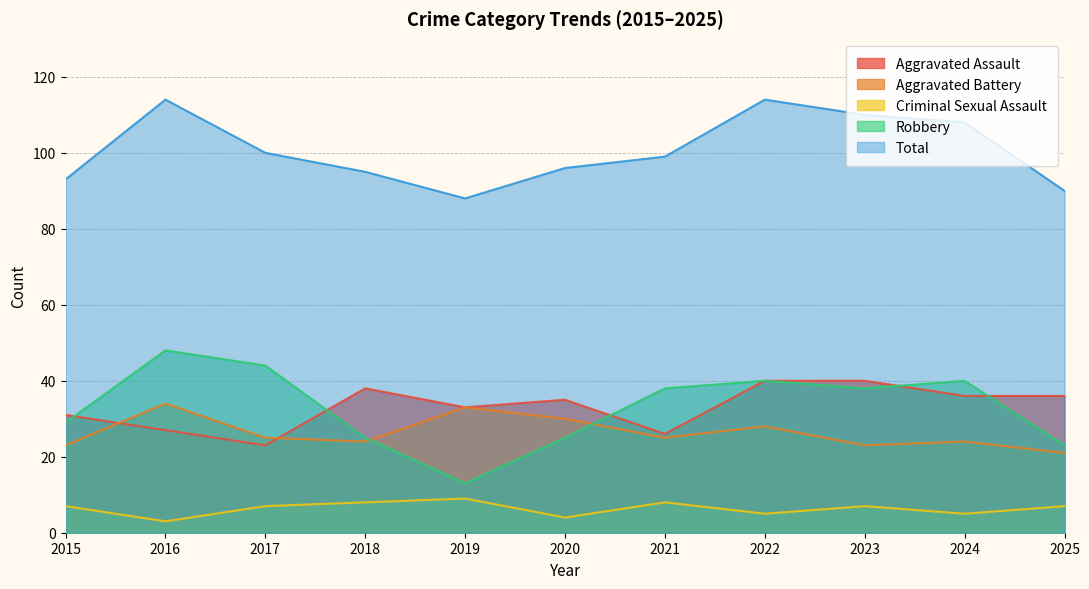

True or false: Total has more than 0 points higher than both neighbors.

True